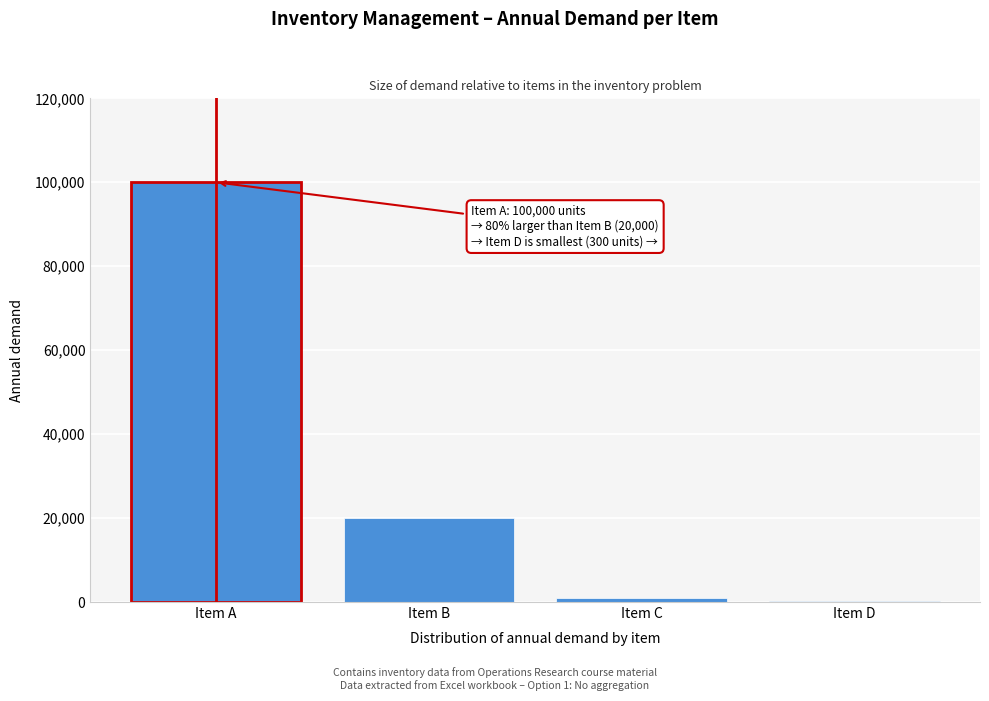

Reading right to left, what are all the values shown in this chart?

Item D=300	Item C=1000	Item B=20000	Item A=100000